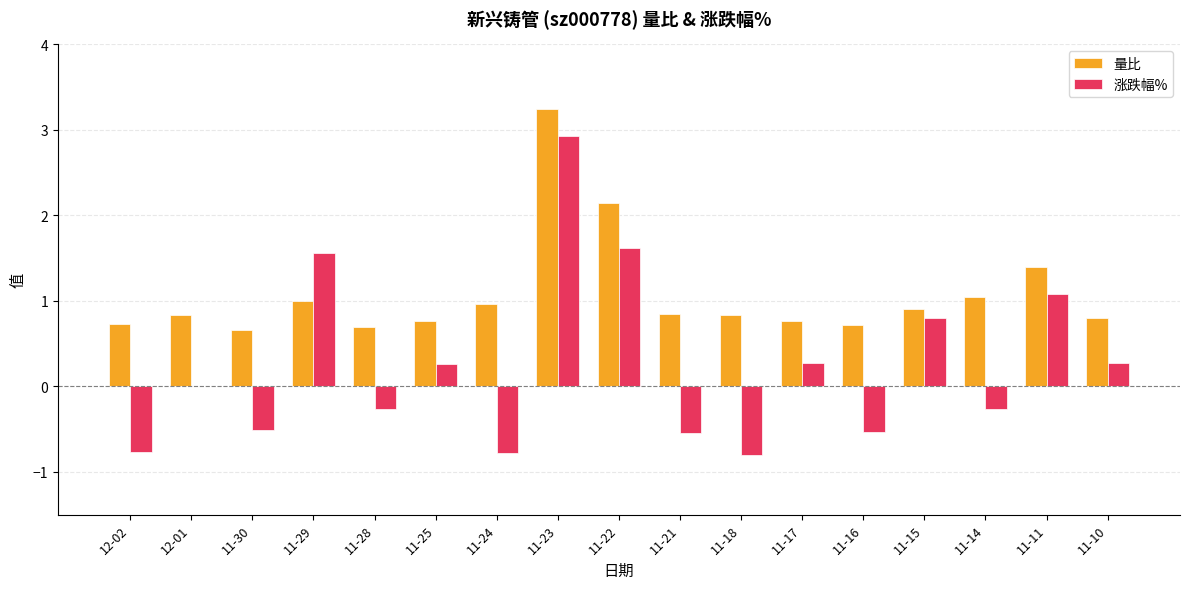

What is the maximum value shown in the chart?

3.2